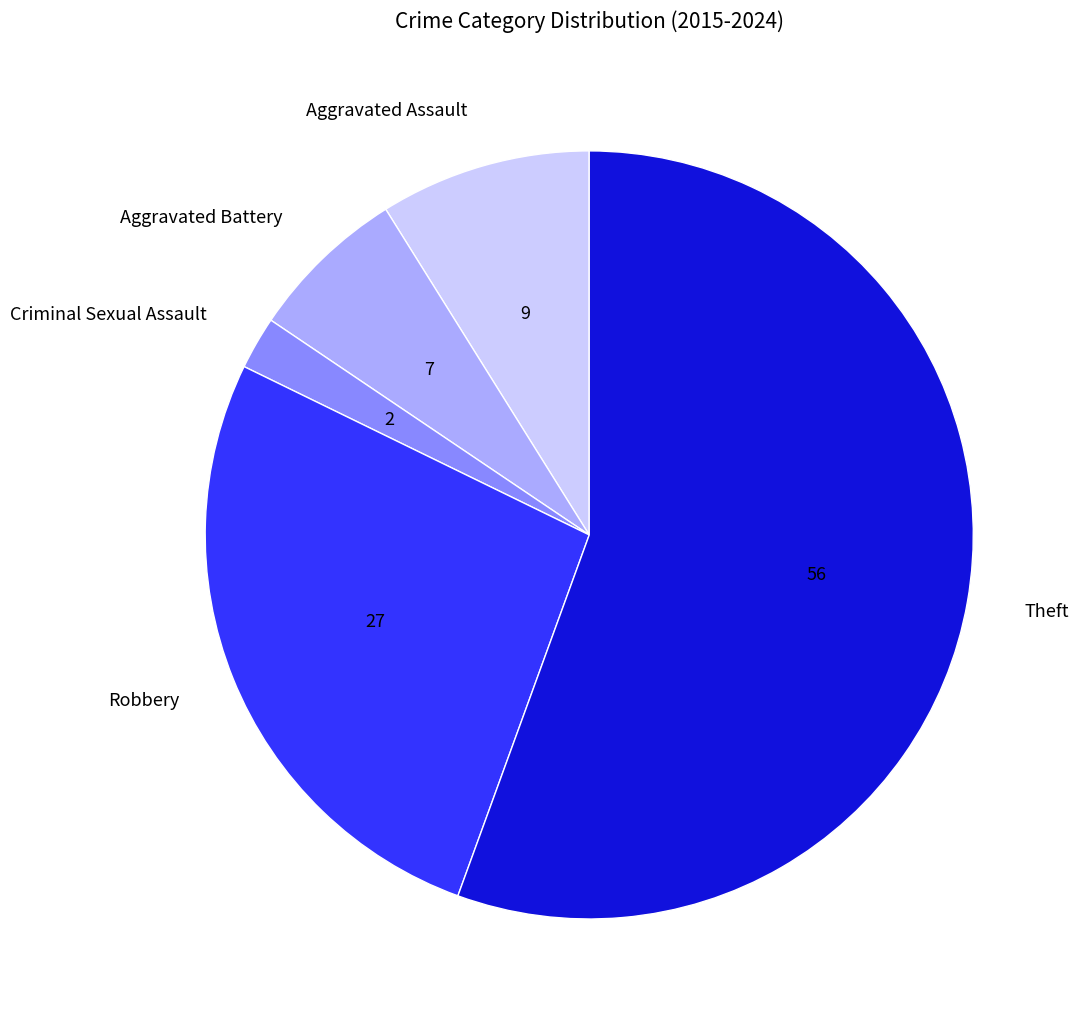

True or false: Theft accounts for 45% of the total.

False